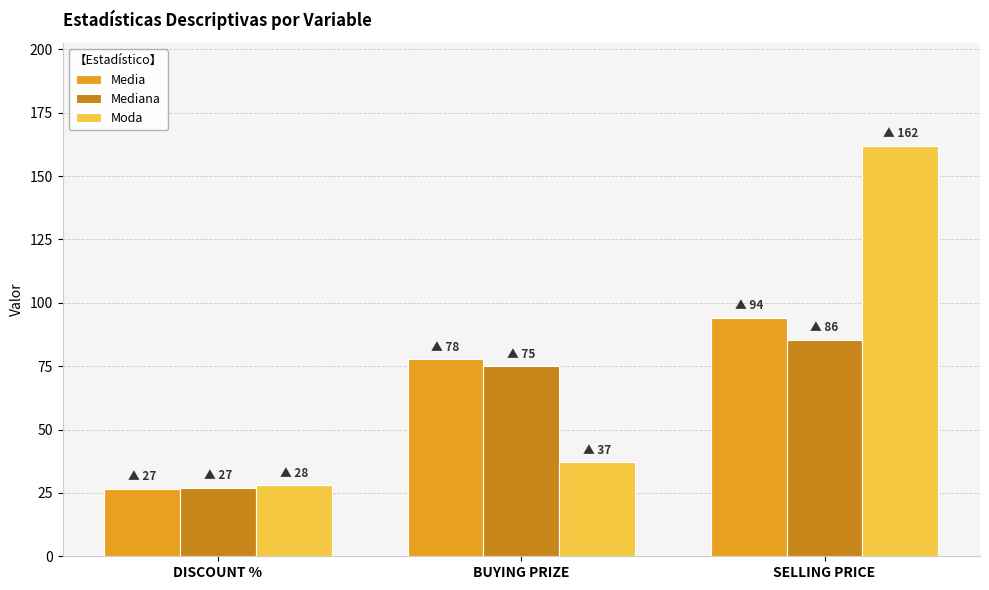

At which label does Media reach its peak?

SELLING PRICE